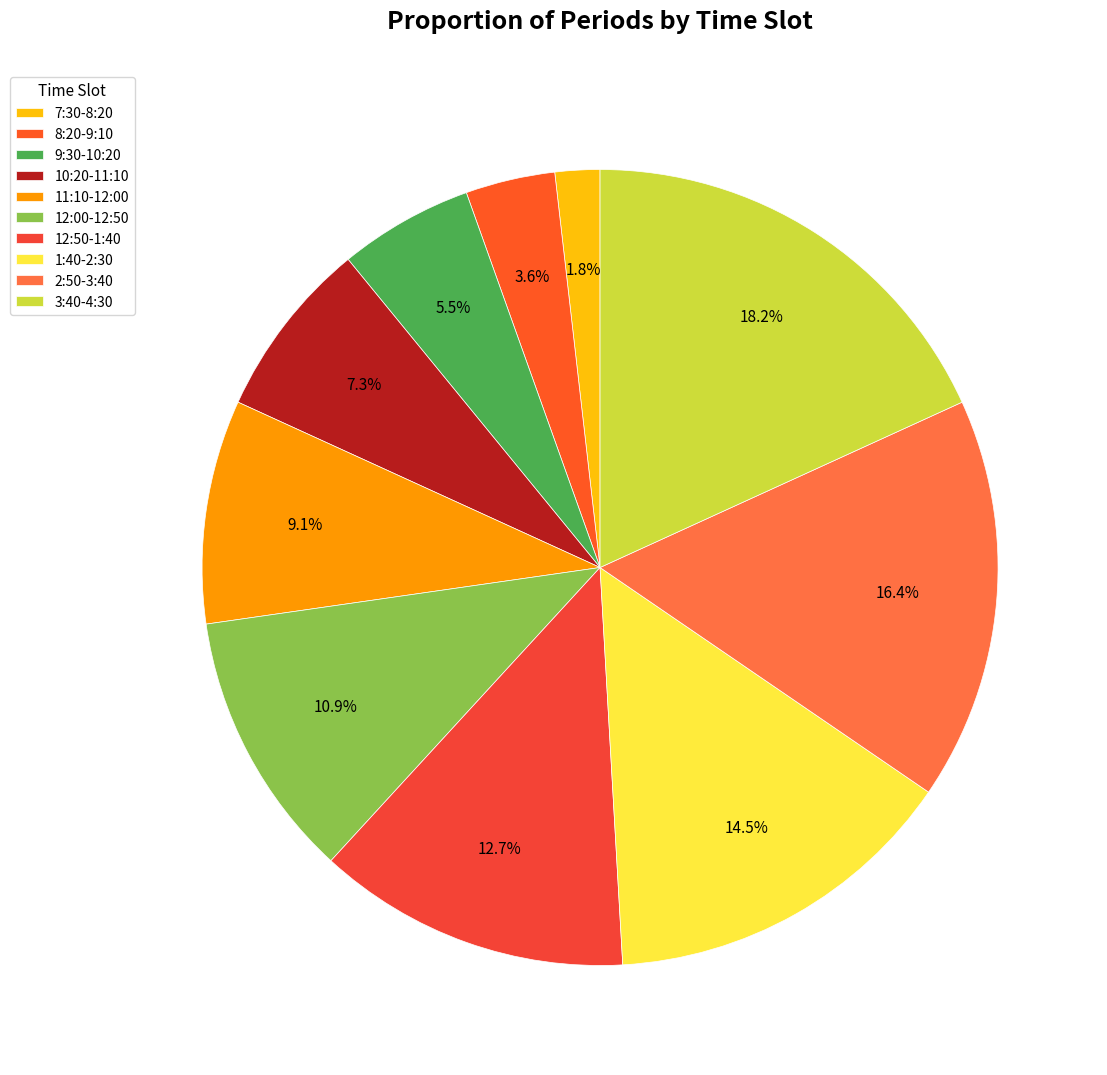

What percentage do 11:10-12:00 and 8:20-9:10 together represent?

12.7%